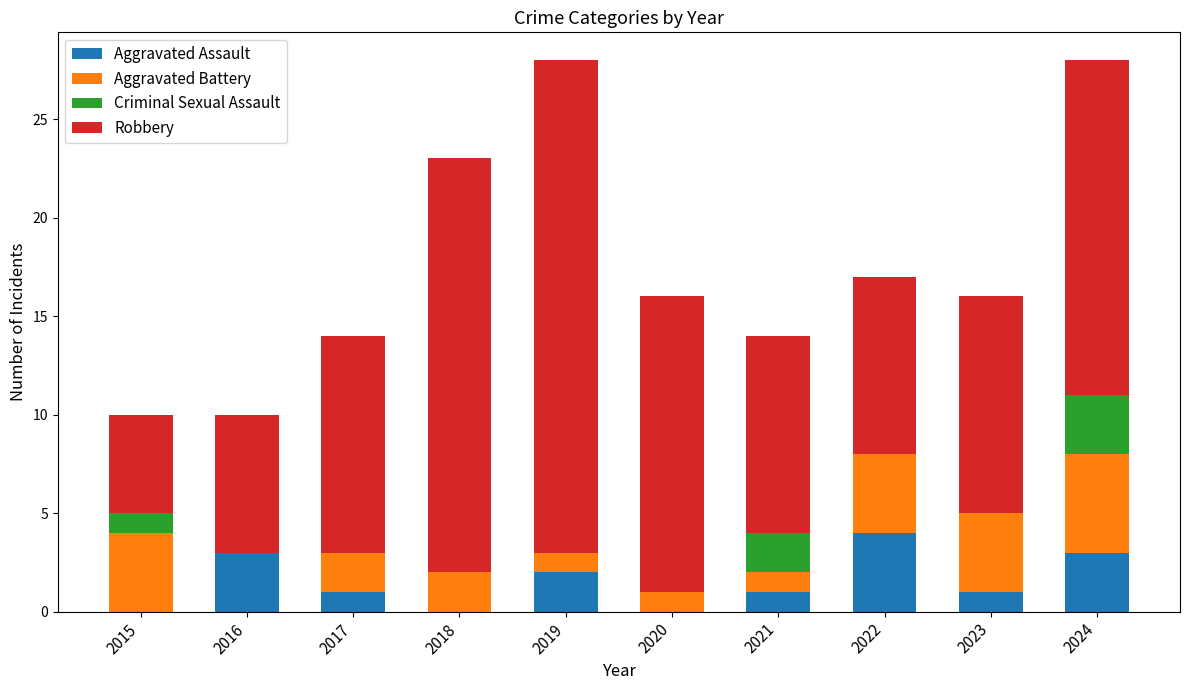

How many categories are shown in the chart?

10